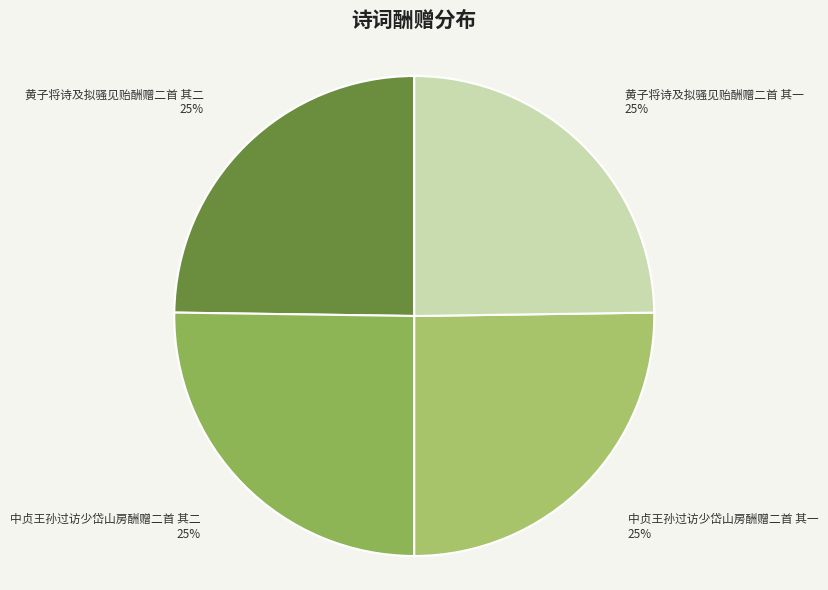

Is there any slice that represents more than half of the pie?

No